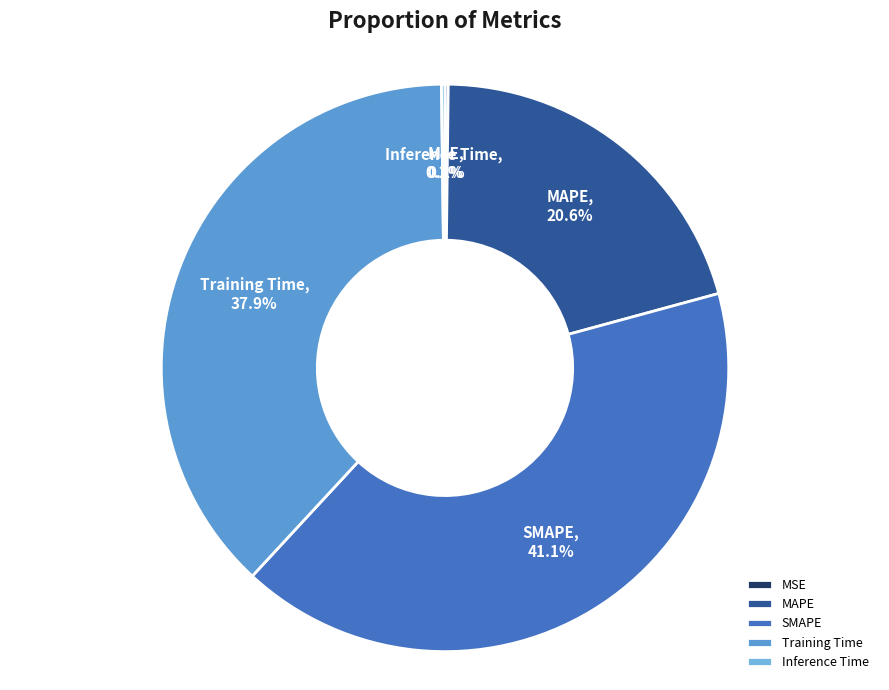

To the nearest percent, what is the average slice percentage?

20%